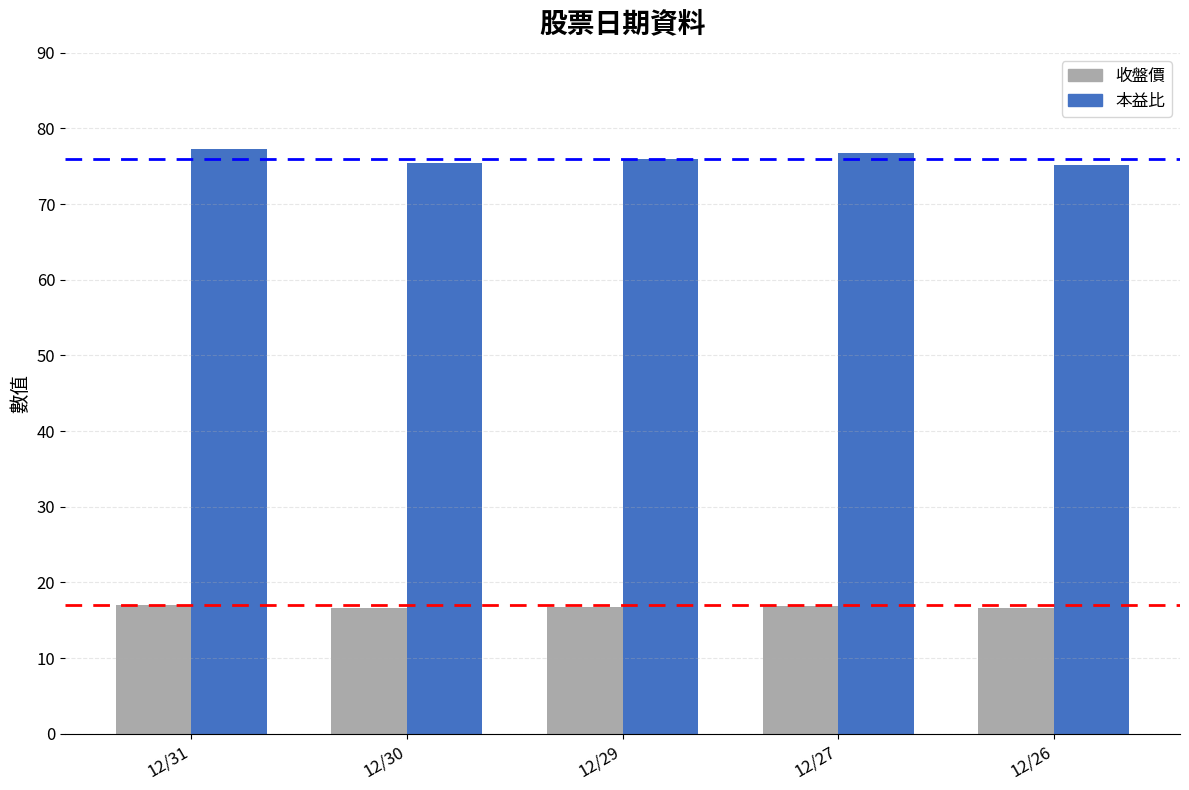

What is the greatest value displayed?

77.3